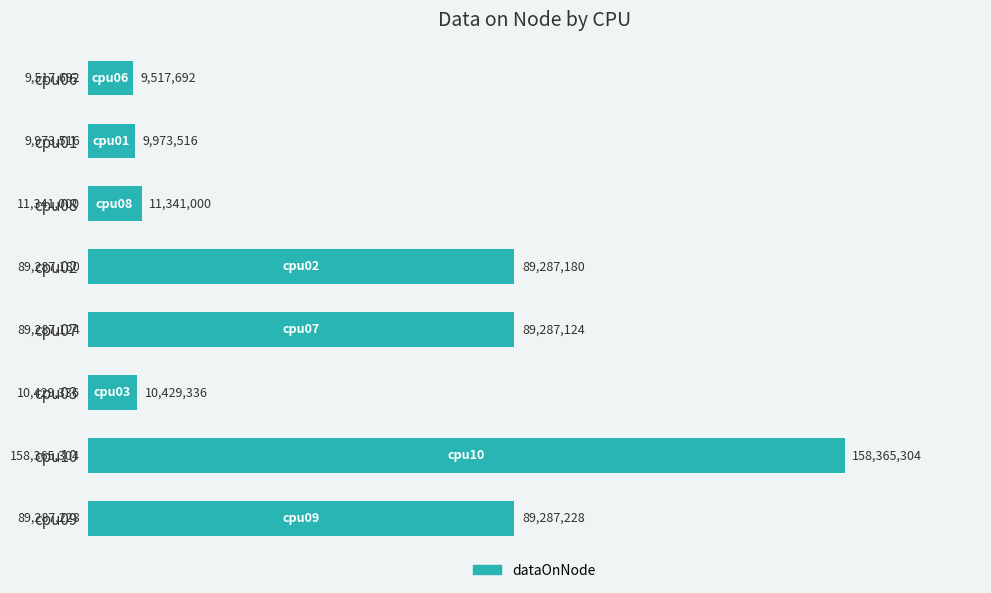

Count the number of categories in the chart.

8